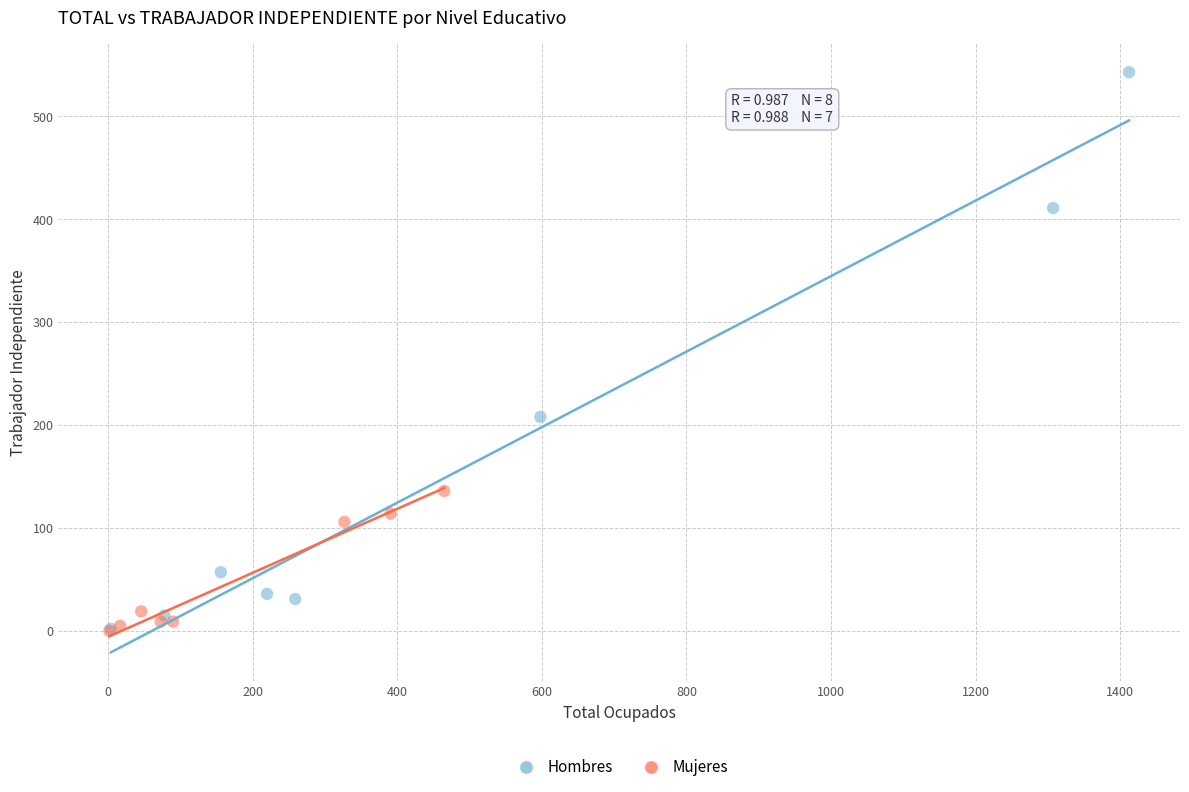

Which series has the widest spread of Y values?

Hombres